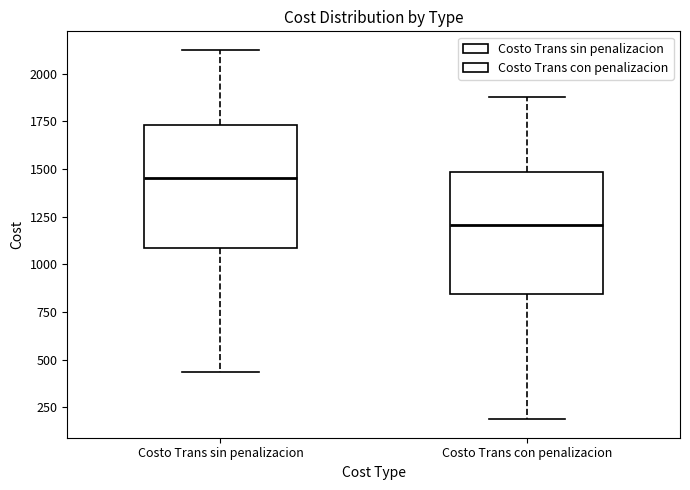

Where does the median line of the box for Costo Trans con penalizacion sit on the y-axis? The values are not printed on the chart, so give them approximately, as read against the axis.

1200